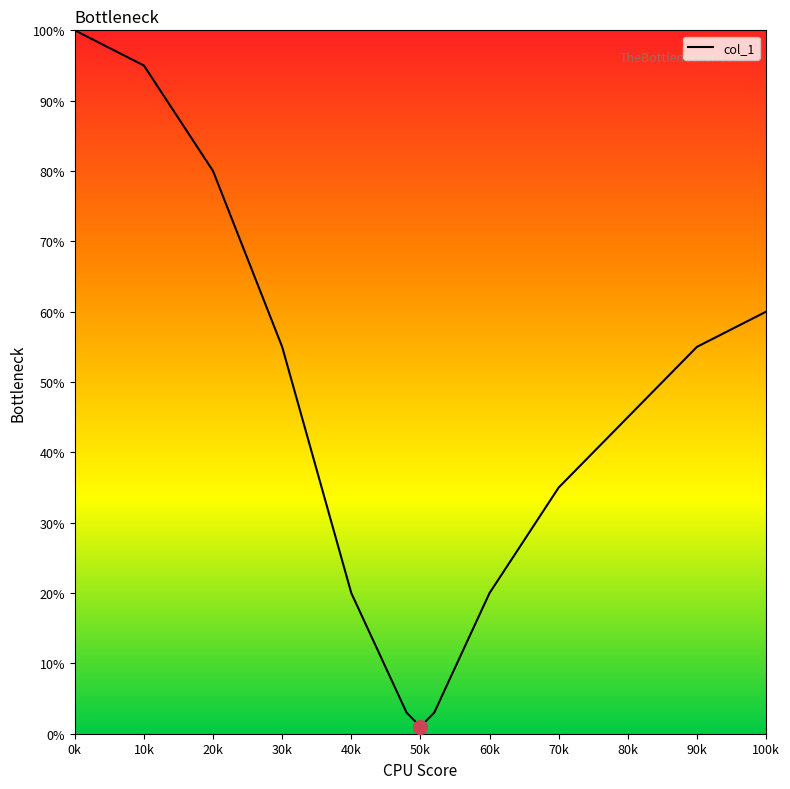

What is the maximum value shown in the chart?

100